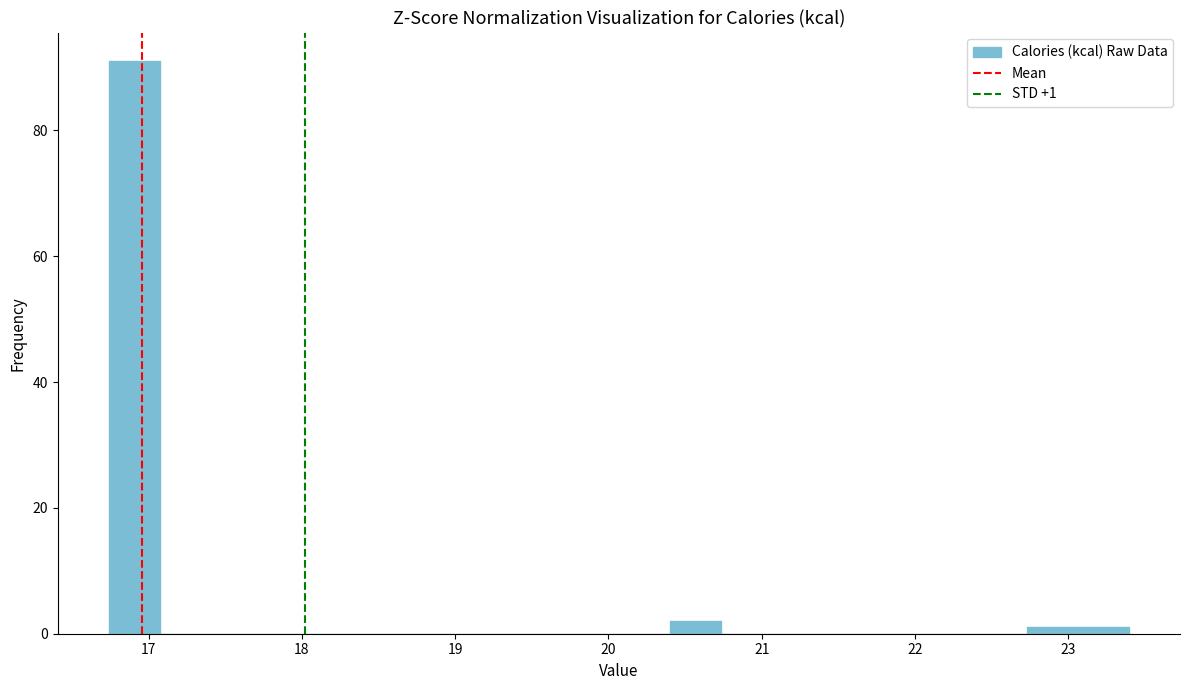

Around what value on the x-axis is the tallest bar? Give the approximate position of its centre, as read against the axis.

16.9